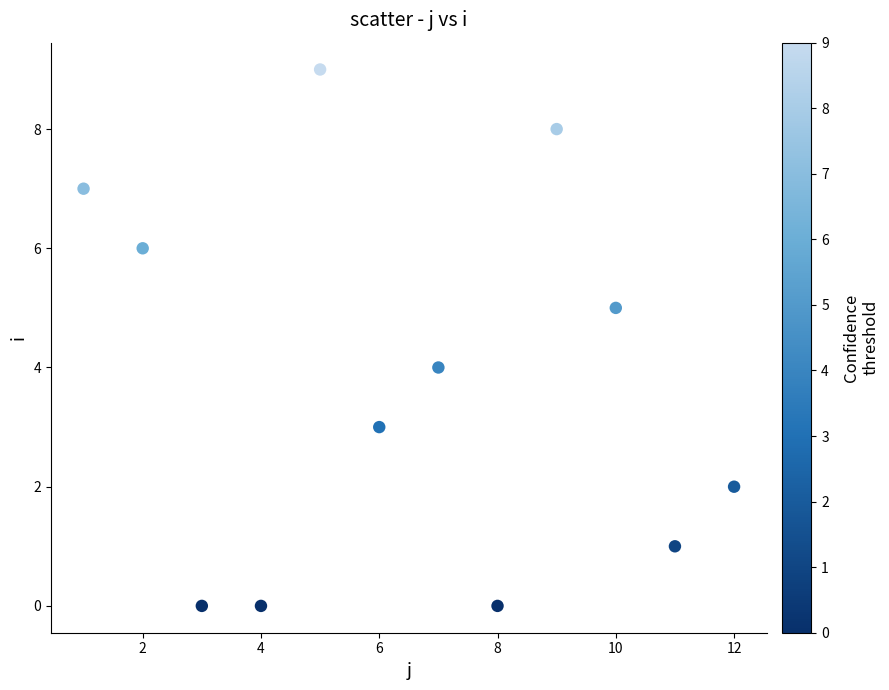

What is the range of Y values (max minus min)?

9